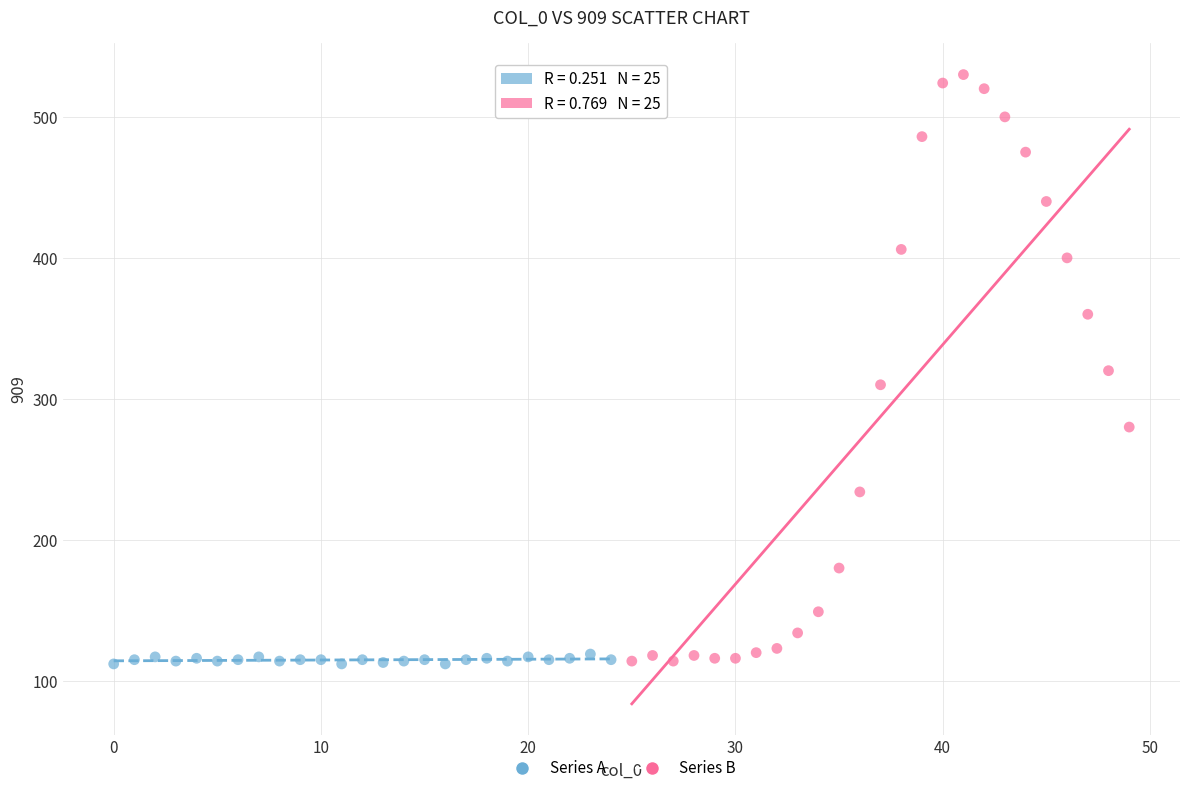

Which series reaches the maximum Y coordinate?

Series B